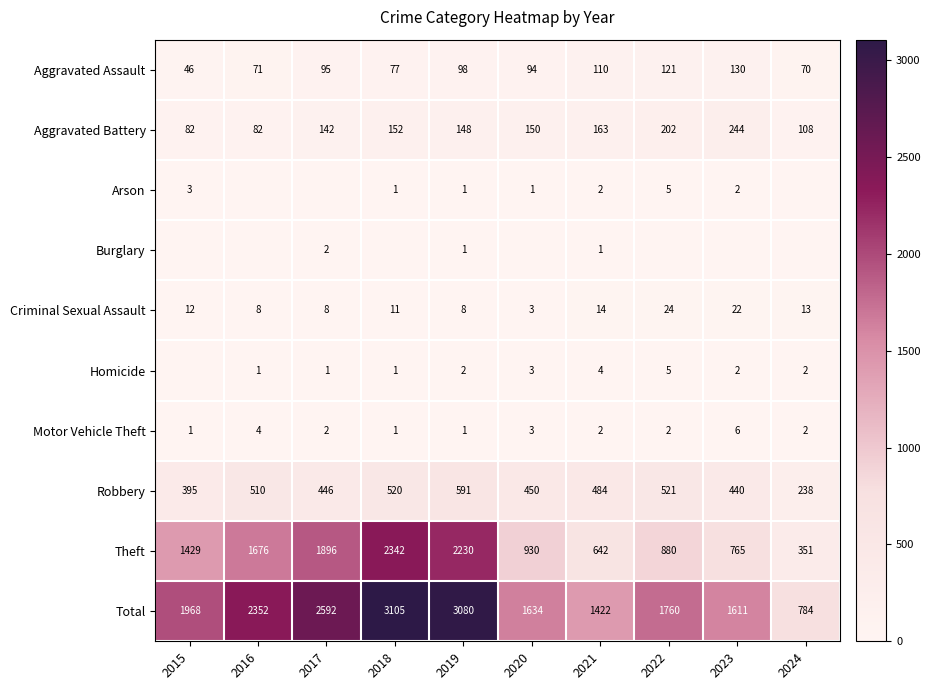

What is the difference between the highest and lowest values at 2022?

1760